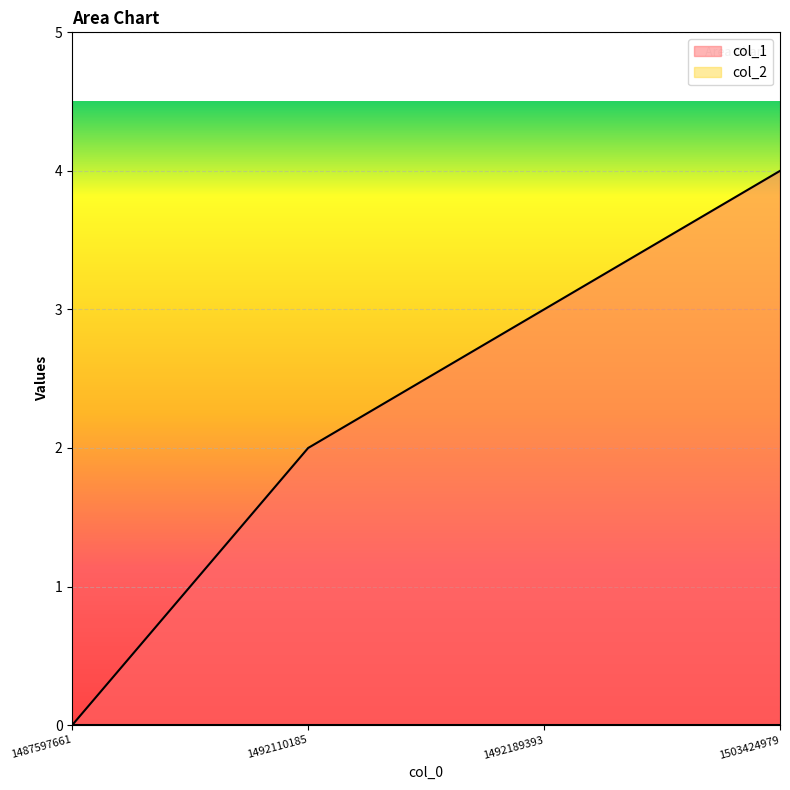

What value does the data have at 1492189393?

3